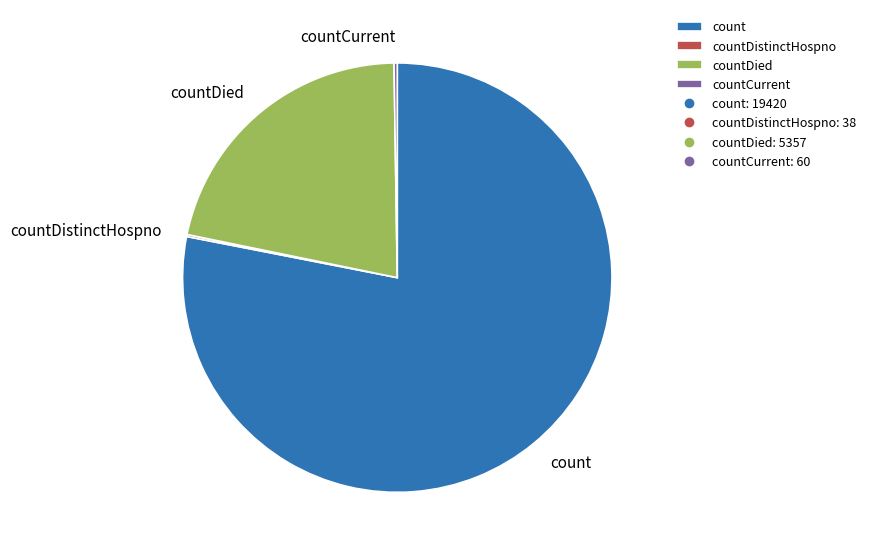

Approximately how many times larger is the value at countDied compared to count?

0.3